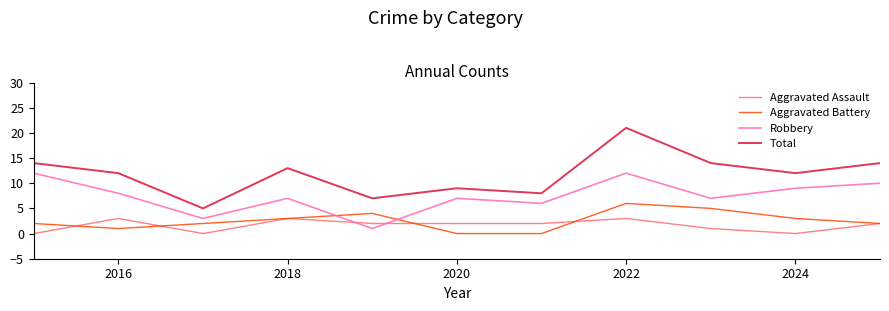

True or false: Total and Aggravated Battery cross at least once.

False